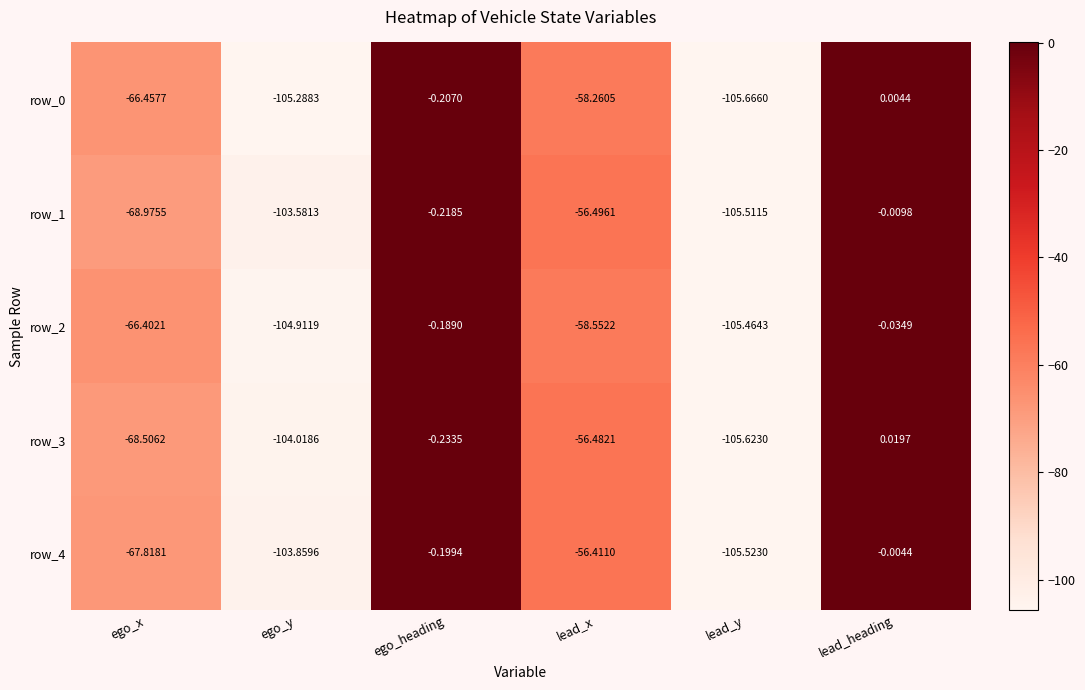

Count the number of data series in this chart.

5